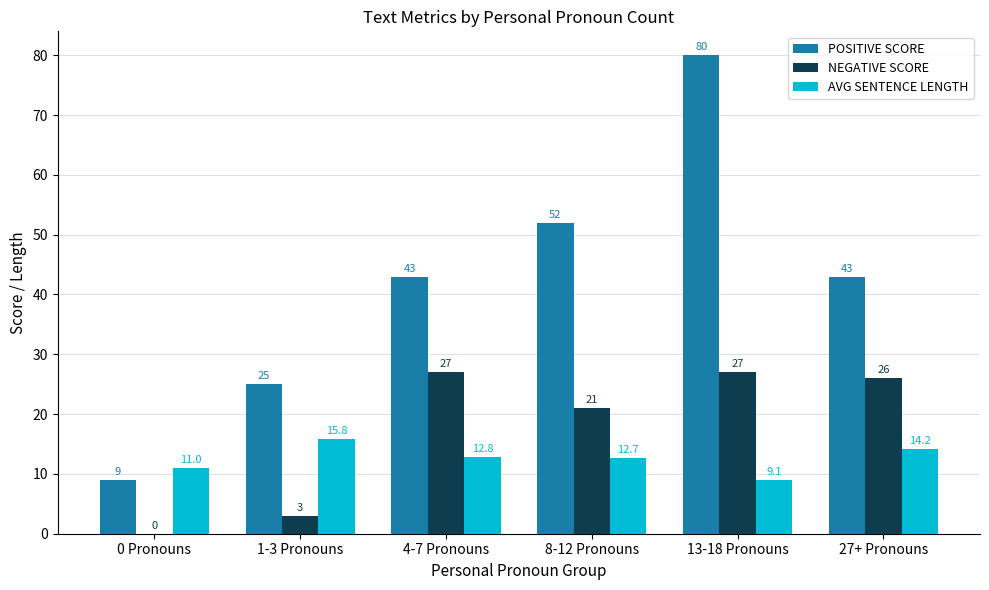

Which series changed the most between 1-3 Pronouns and 27+ Pronouns?

NEGATIVE SCORE